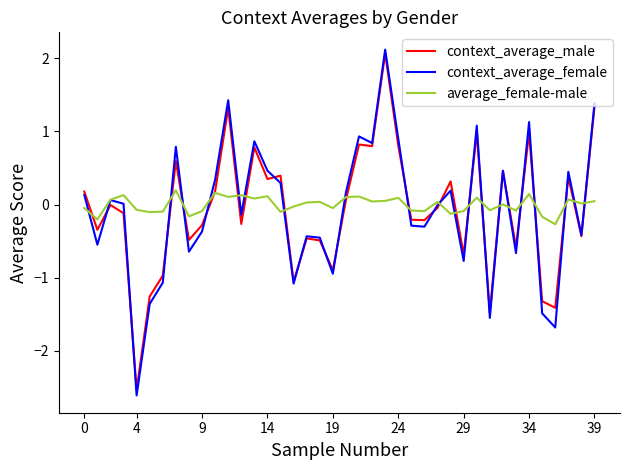

What is the greatest value displayed?

2.1